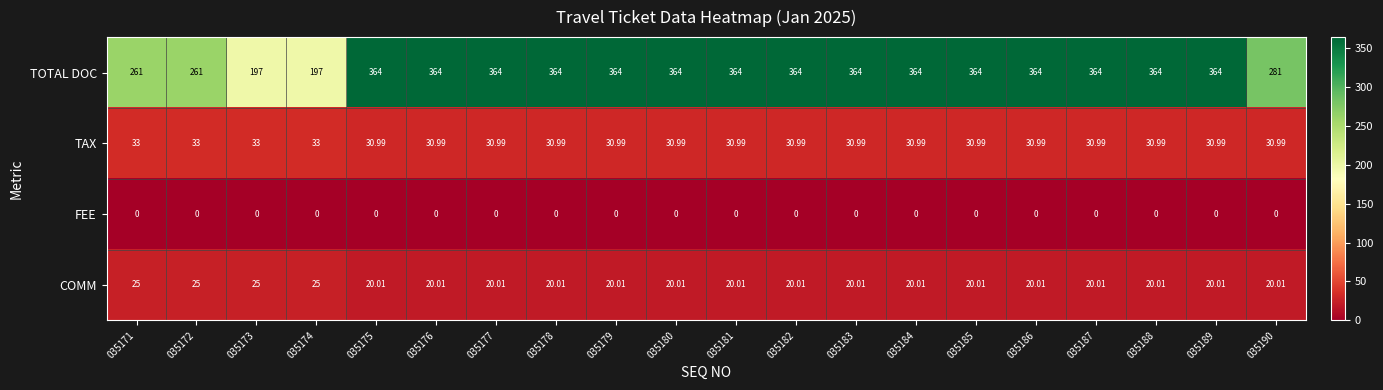

Which series has the widest spread of values?

TOTAL DOC